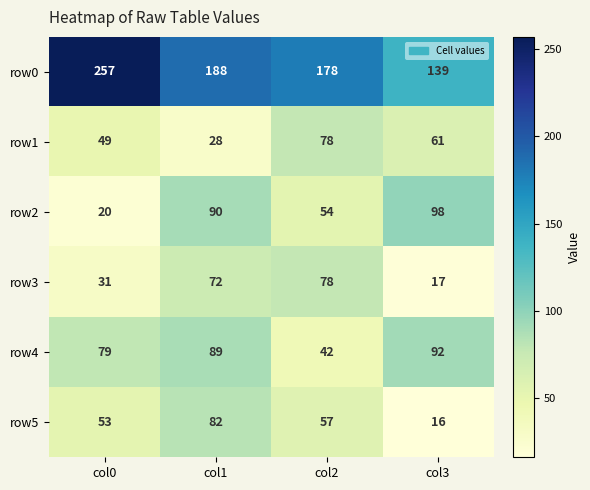

What is the difference between the row4 values at col2 and col0?

37